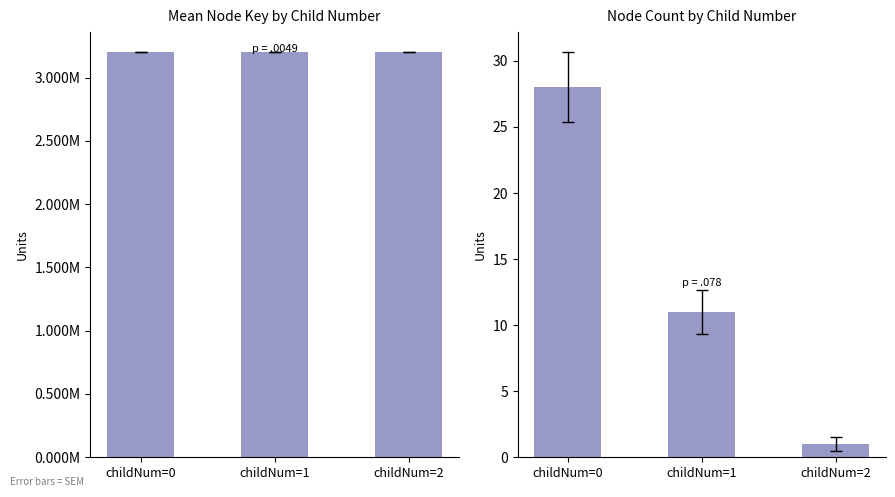

Which series has the widest spread of values?

count